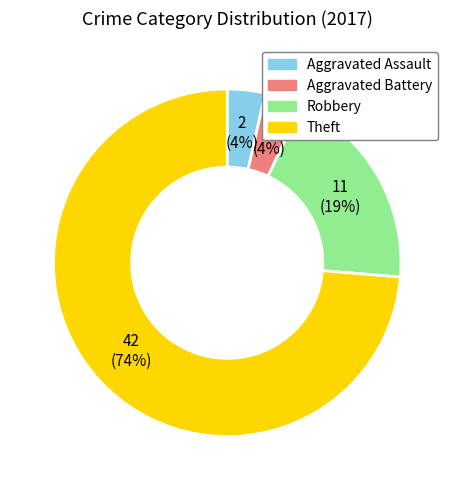

What is the largest slice in the pie chart?

Theft